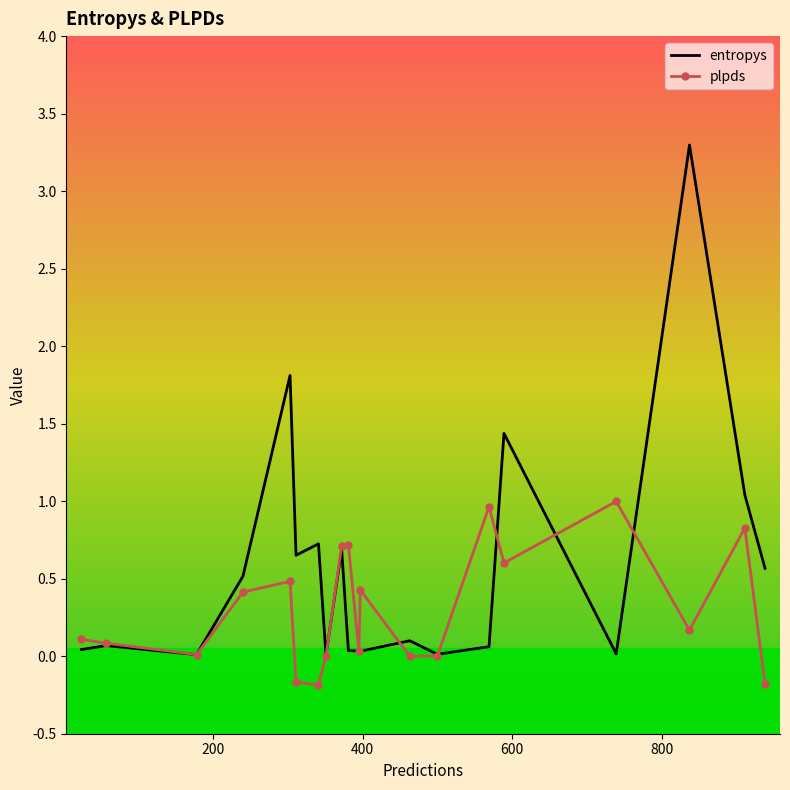

What is the difference between the maximum and minimum values in the entropys series?

3.3